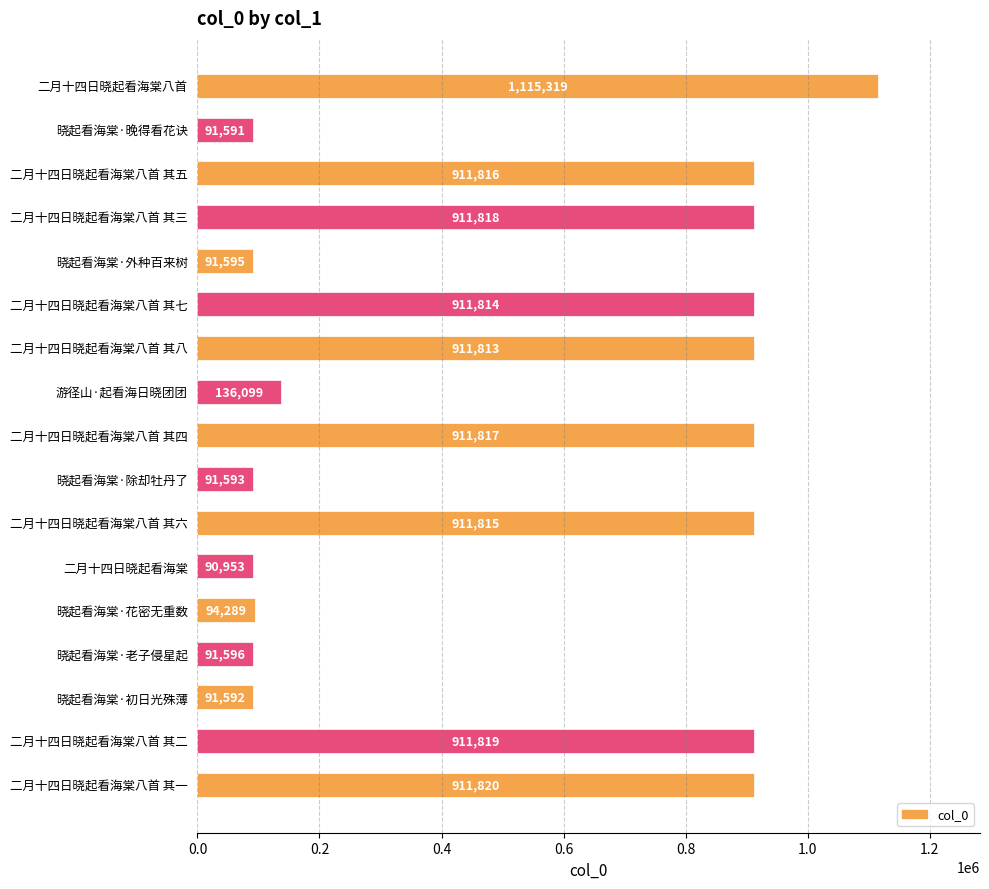

What is the change in value from 二月十四日晓起看海棠八首 to 二月十四日晓起看海棠八首 其五?

-203503